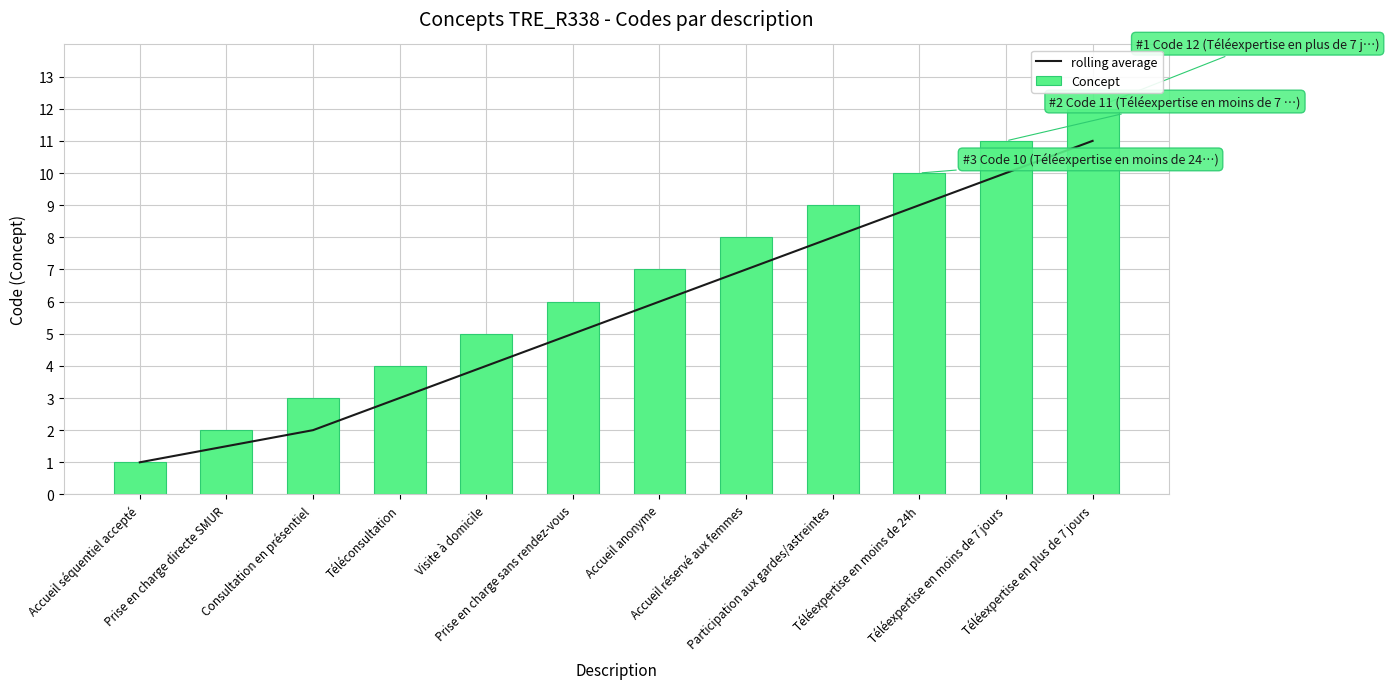

List the labels in order of rolling average value, largest first.

Téléexpertise en plus de 7 jours, Téléexpertise en moins de 7 jours, Téléexpertise en moins de 24h, Participation aux gardes/astreintes, Accueil réservé aux femmes, Accueil anonyme, Prise en charge sans rendez-vous, Visite à domicile, Téléconsultation, Consultation en présentiel, Prise en charge directe SMUR, Accueil séquentiel accepté